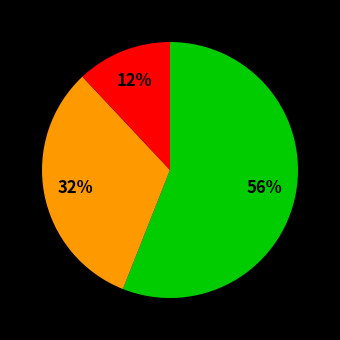

To the nearest percent, what is the difference between the largest and smallest slice percentages?

44%